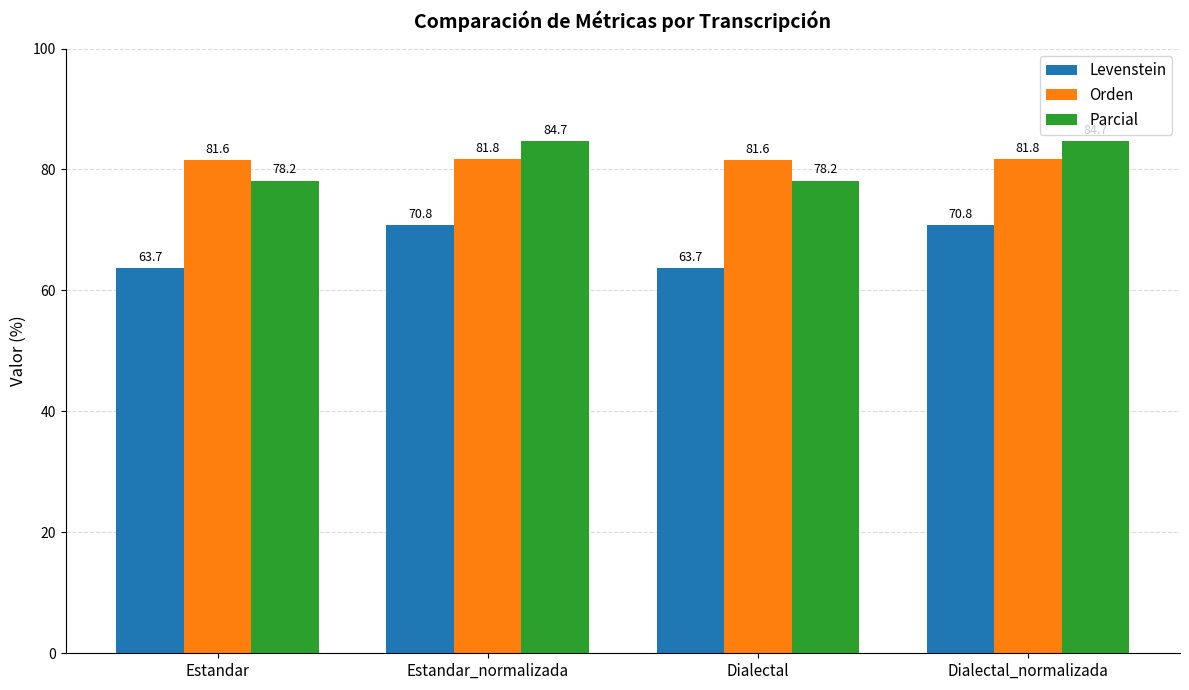

Reading left to right, what are all the values shown in this chart?

Levenstein: Estandar=63.7	Estandar_normalizada=70.8	Dialectal=63.7	Dialectal_normalizada=70.8
Orden: Estandar=81.6	Estandar_normalizada=81.8	Dialectal=81.6	Dialectal_normalizada=81.8
Parcial: Estandar=78.2	Estandar_normalizada=84.7	Dialectal=78.2	Dialectal_normalizada=84.7